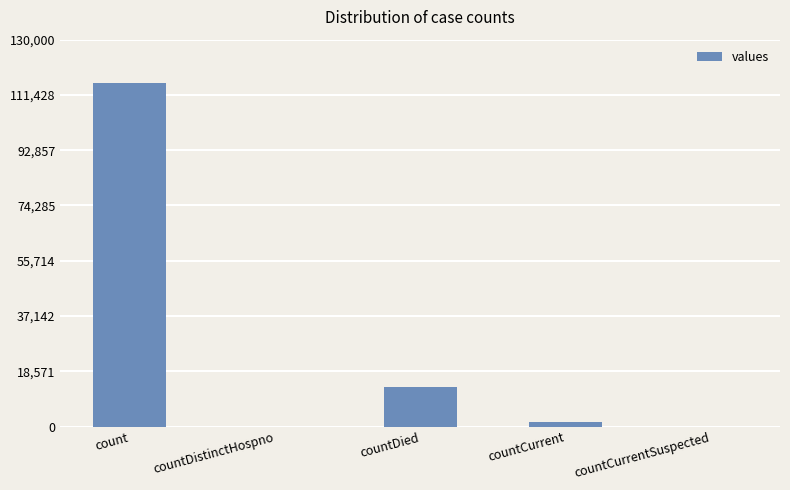

How many series are shown in this chart?

1